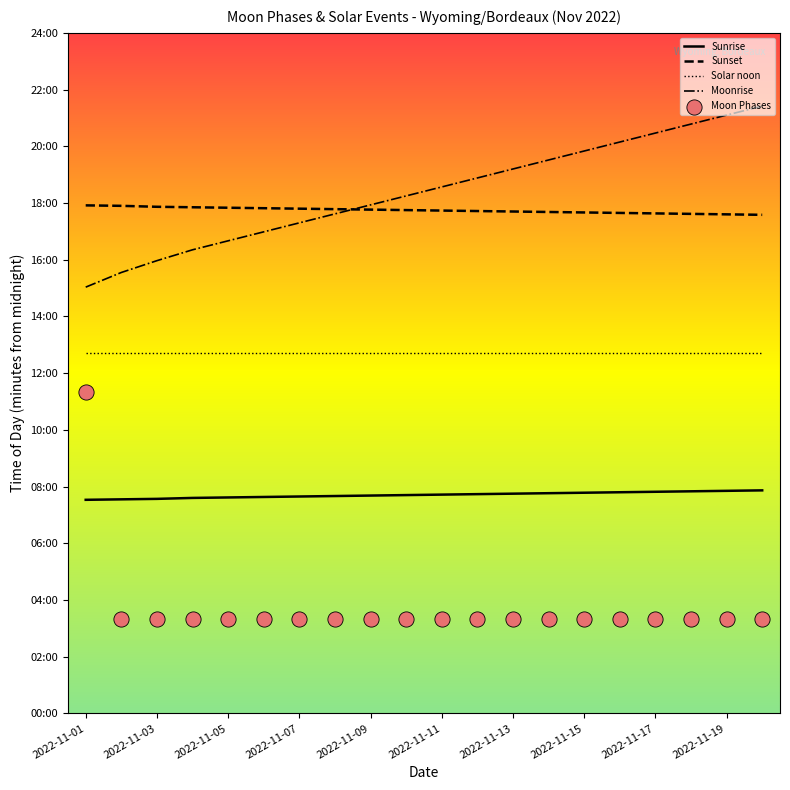

Which series contains the lowest Y value?

Moon Phases